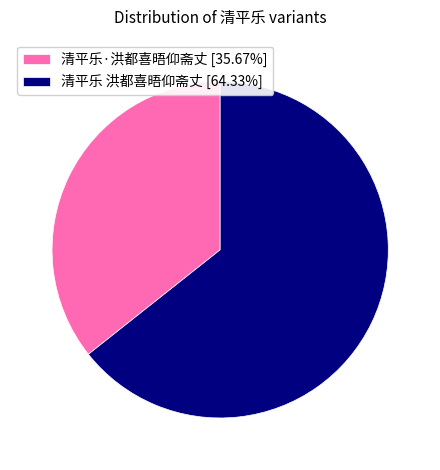

Which category has the smallest portion of the pie?

清平乐·洪都喜晤仰斋丈